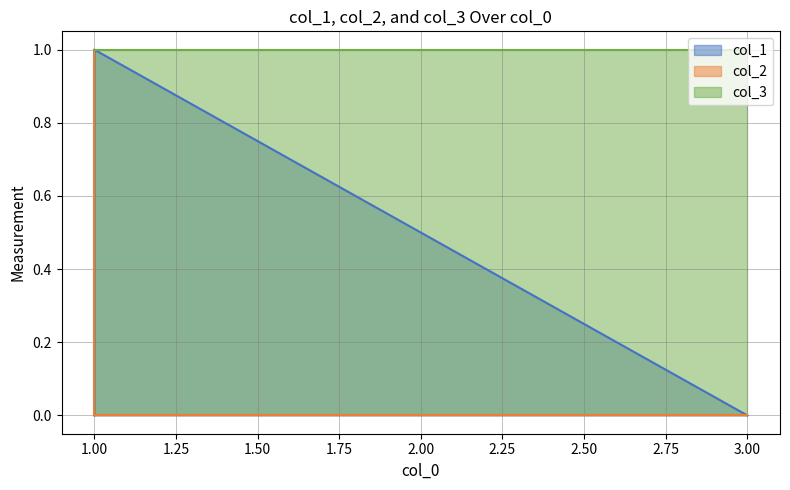

True or false: col_1 and col_2 intersect in this chart.

False